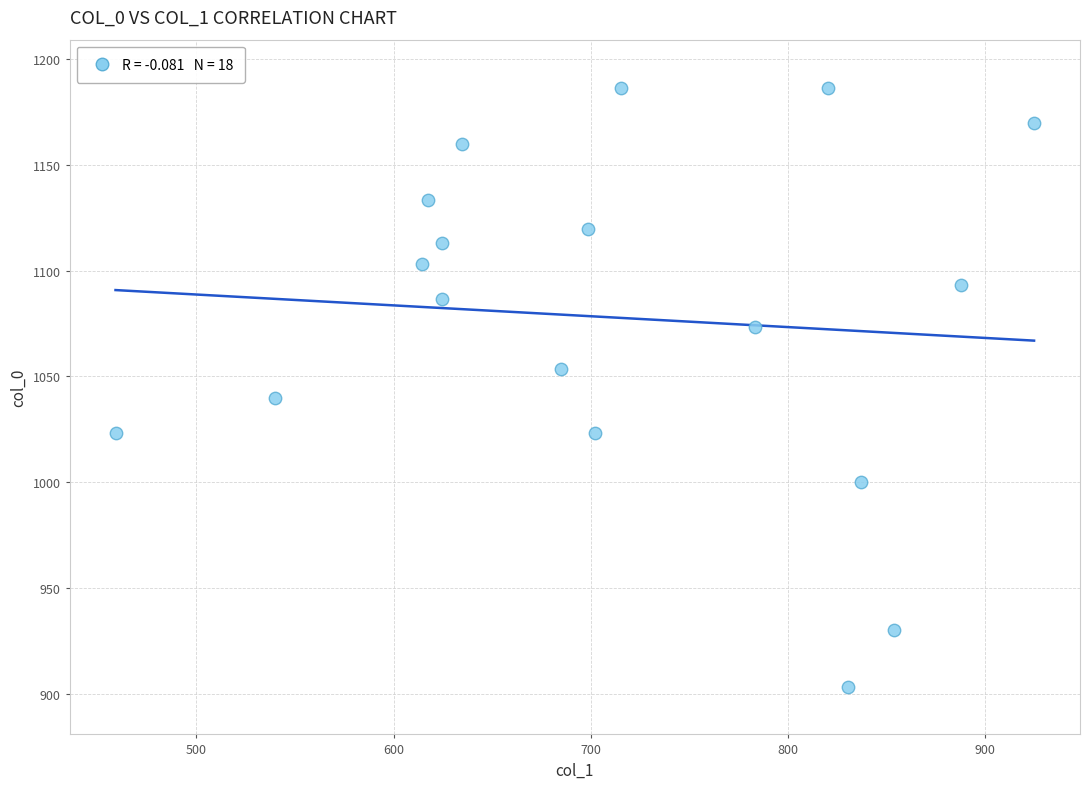

What is the range of X values (max minus min)?

465.8